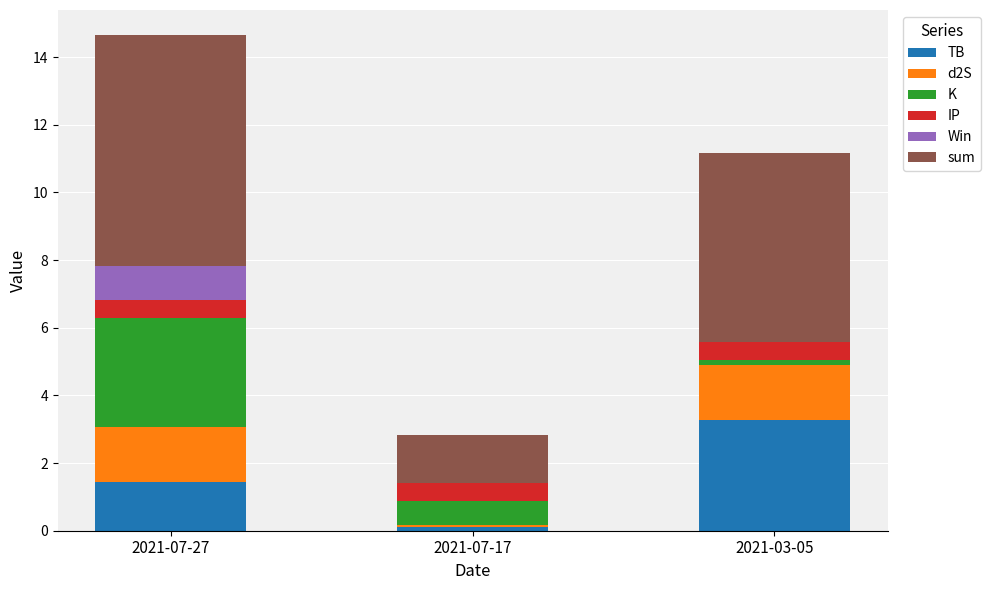

Reading left to right, what are the values for TB?

2021-07-27=1.4	2021-07-17=0.1	2021-03-05=3.3